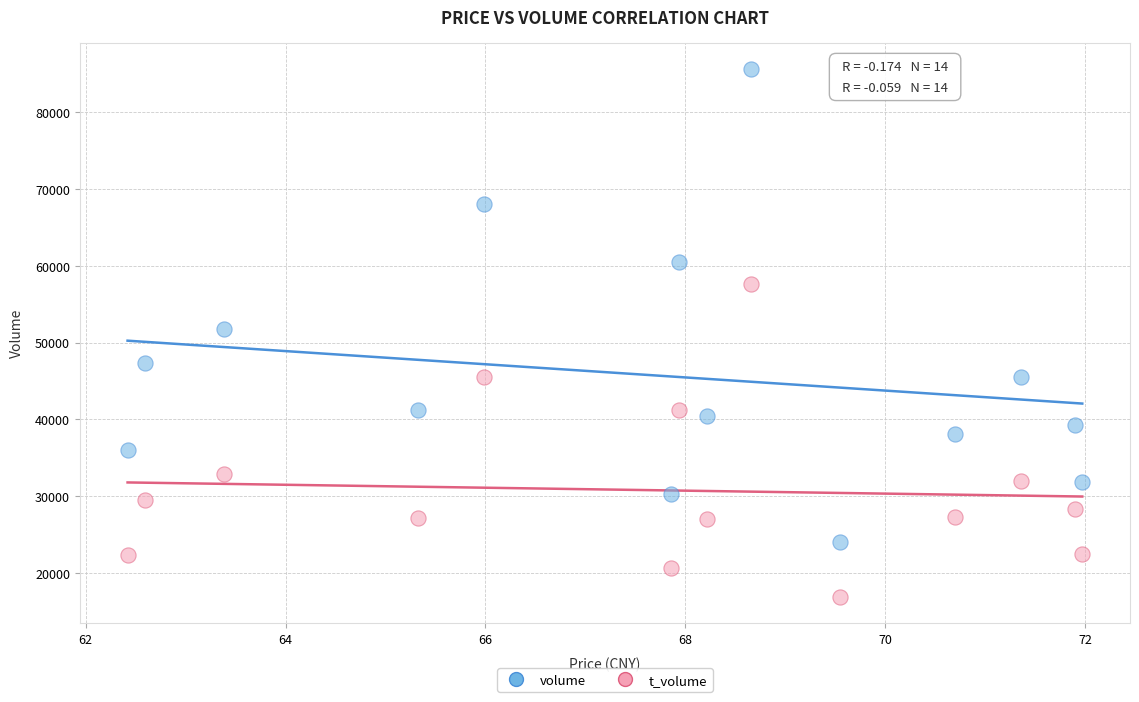

Which series reaches the minimum Y coordinate?

t_volume